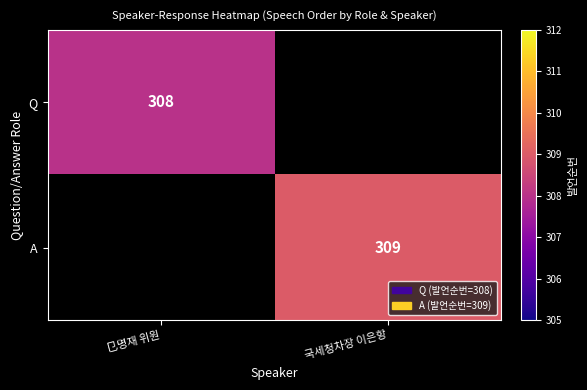

Is the value of A at 국세청차장 이은항 greater than the value of Q at 㔾명재 위원?

Yes